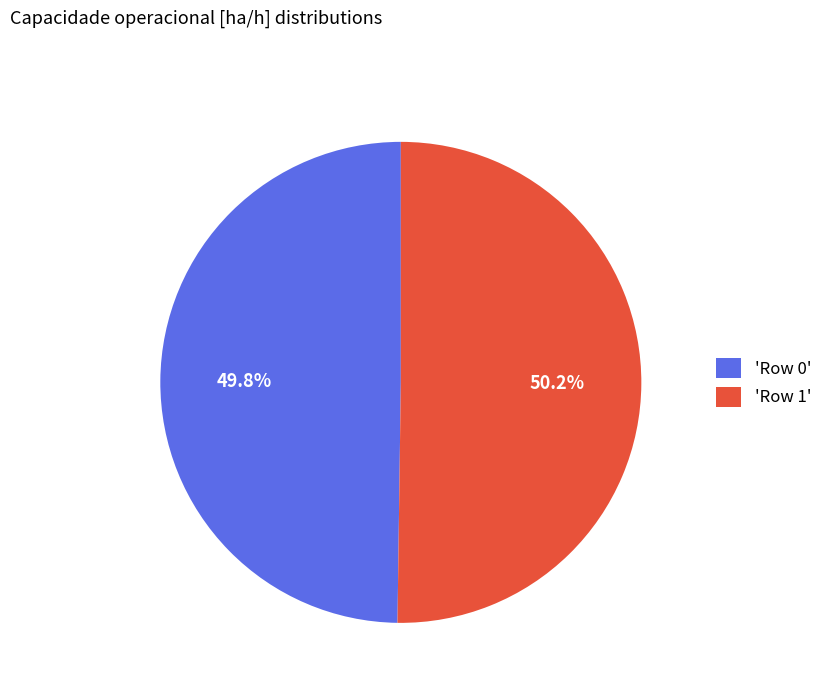

Approximately how many times larger is the value at 'Row 0' compared to 'Row 1'?

1.0